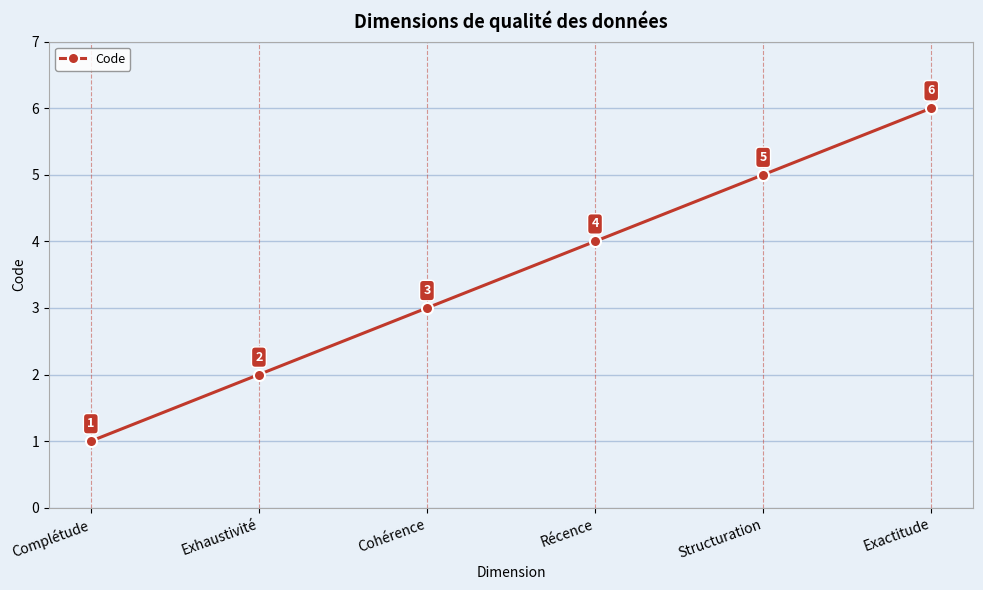

True or false: the data shows 4 at Récence.

True